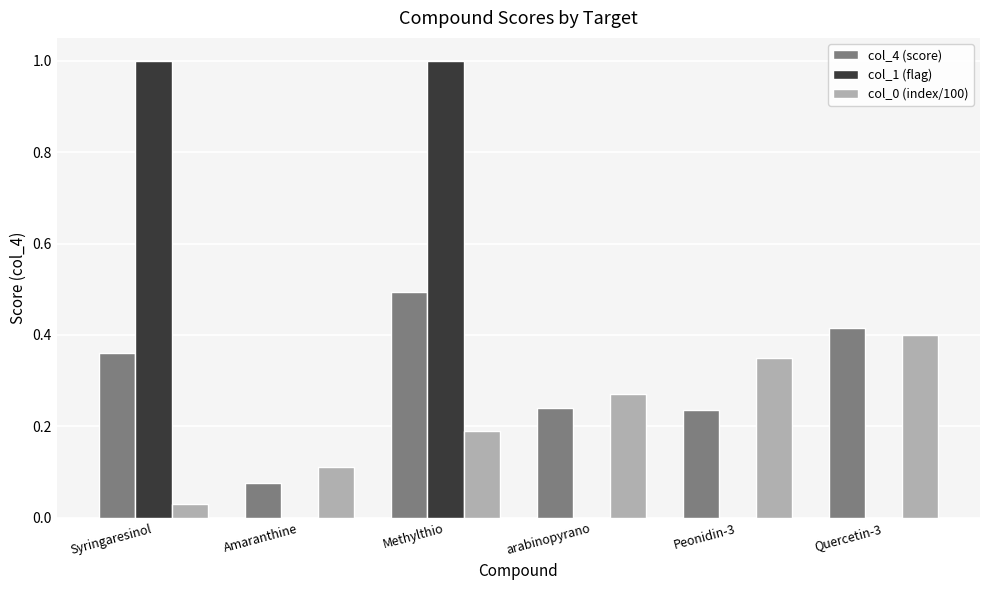

Count the number of data series in this chart.

3